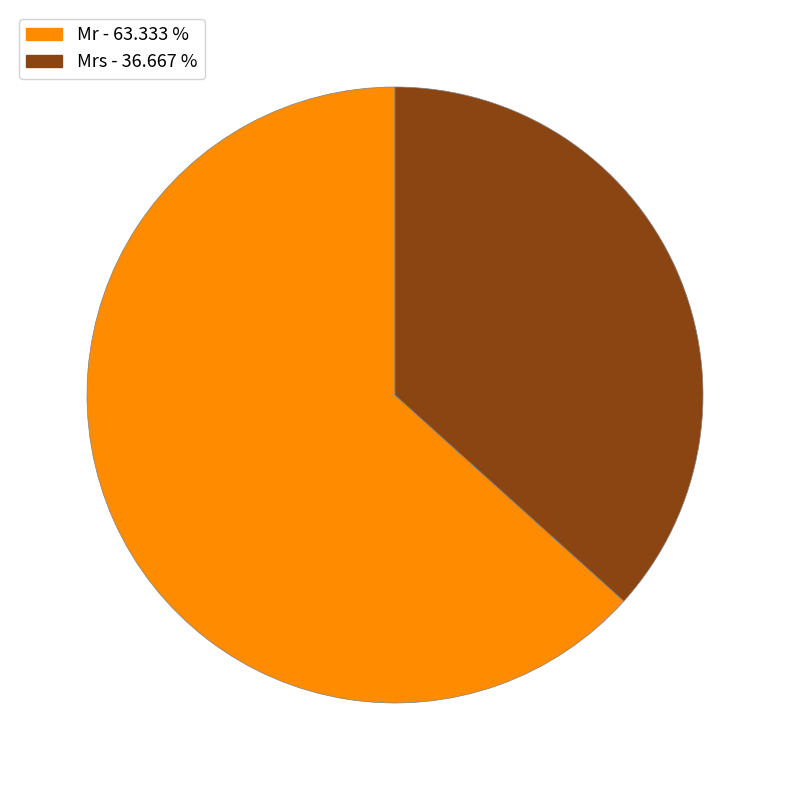

Do Mr - 63.333 % and Mrs - 36.667 % together represent more than half of the pie?

Yes